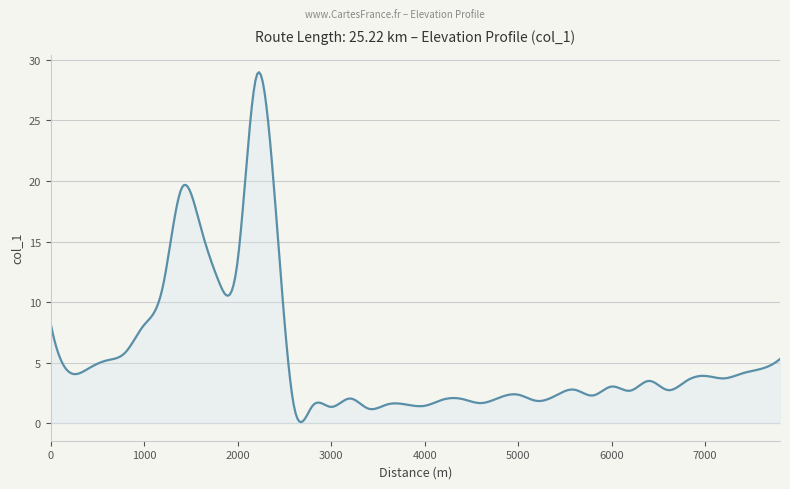

How many lines are shown in the chart?

1